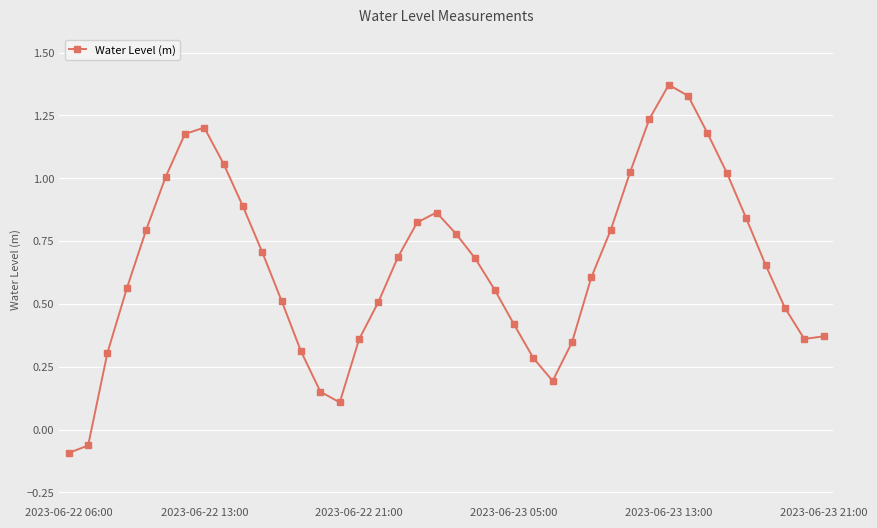

How many interior local peaks (higher than both neighbors) does the data have?

3